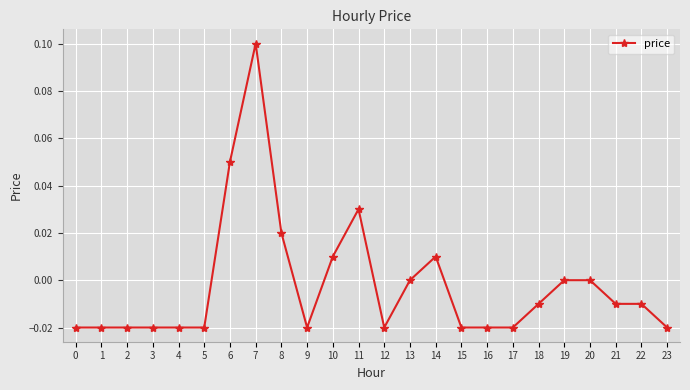

Is it true that the value at 20 is 0.0?

True